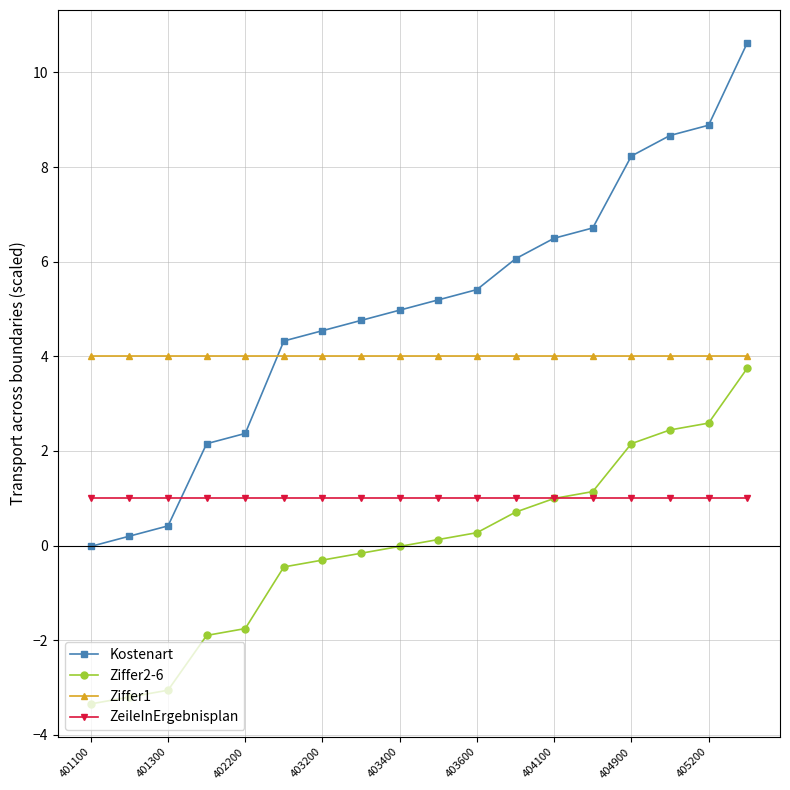

What is the value of the ZeileInErgebnisplan point at the 12th from the left?

1.0